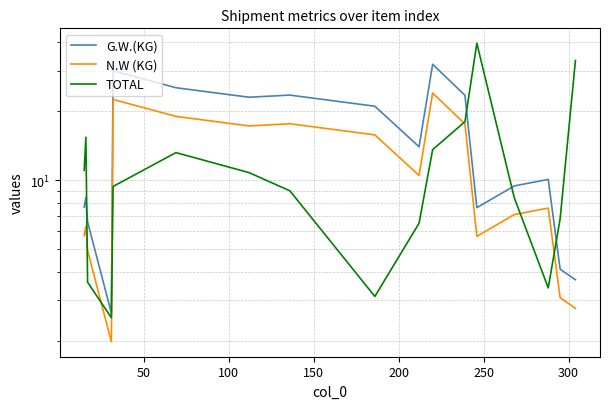

What is the value of the TOTAL point at the 6th from the left?

13.2